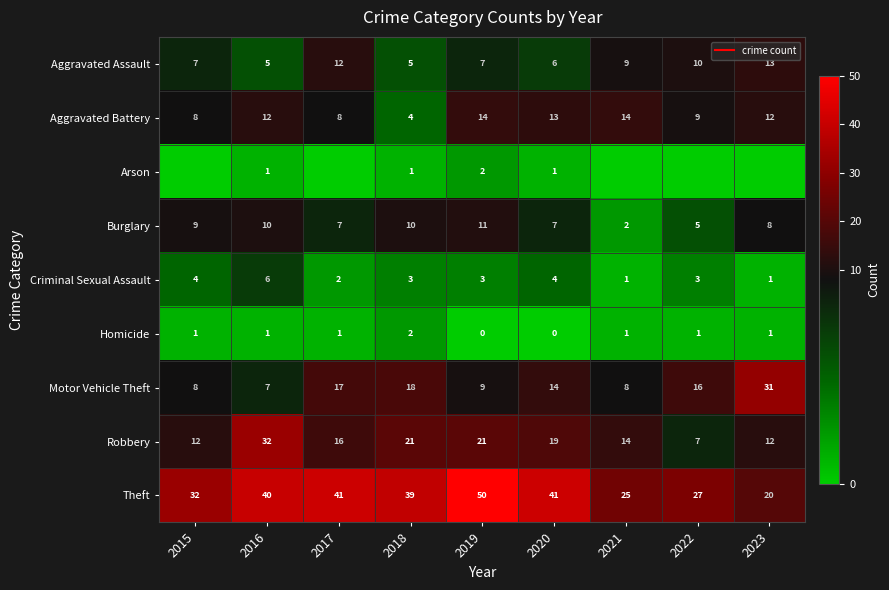

What is the minimum value for Robbery?

7